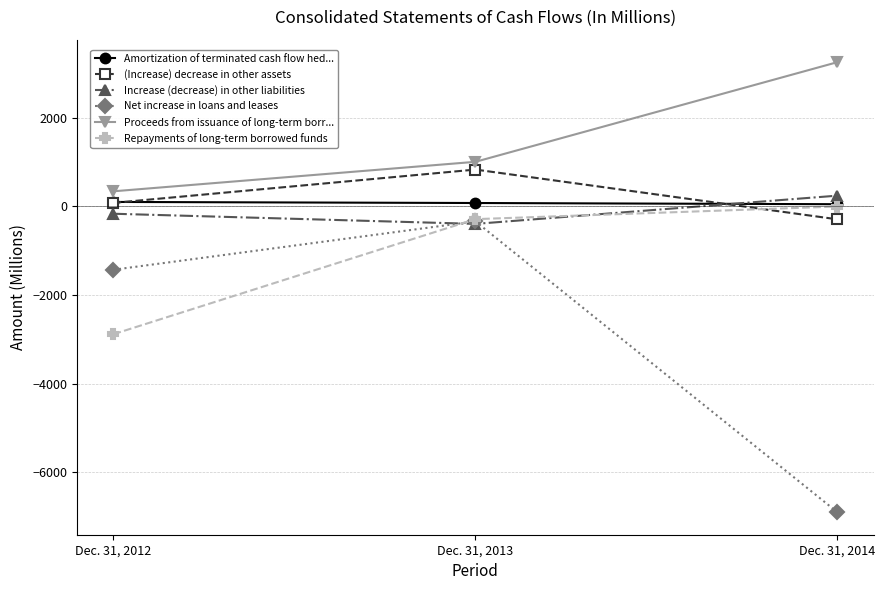

Is this an area chart (filled region under the line)?

No